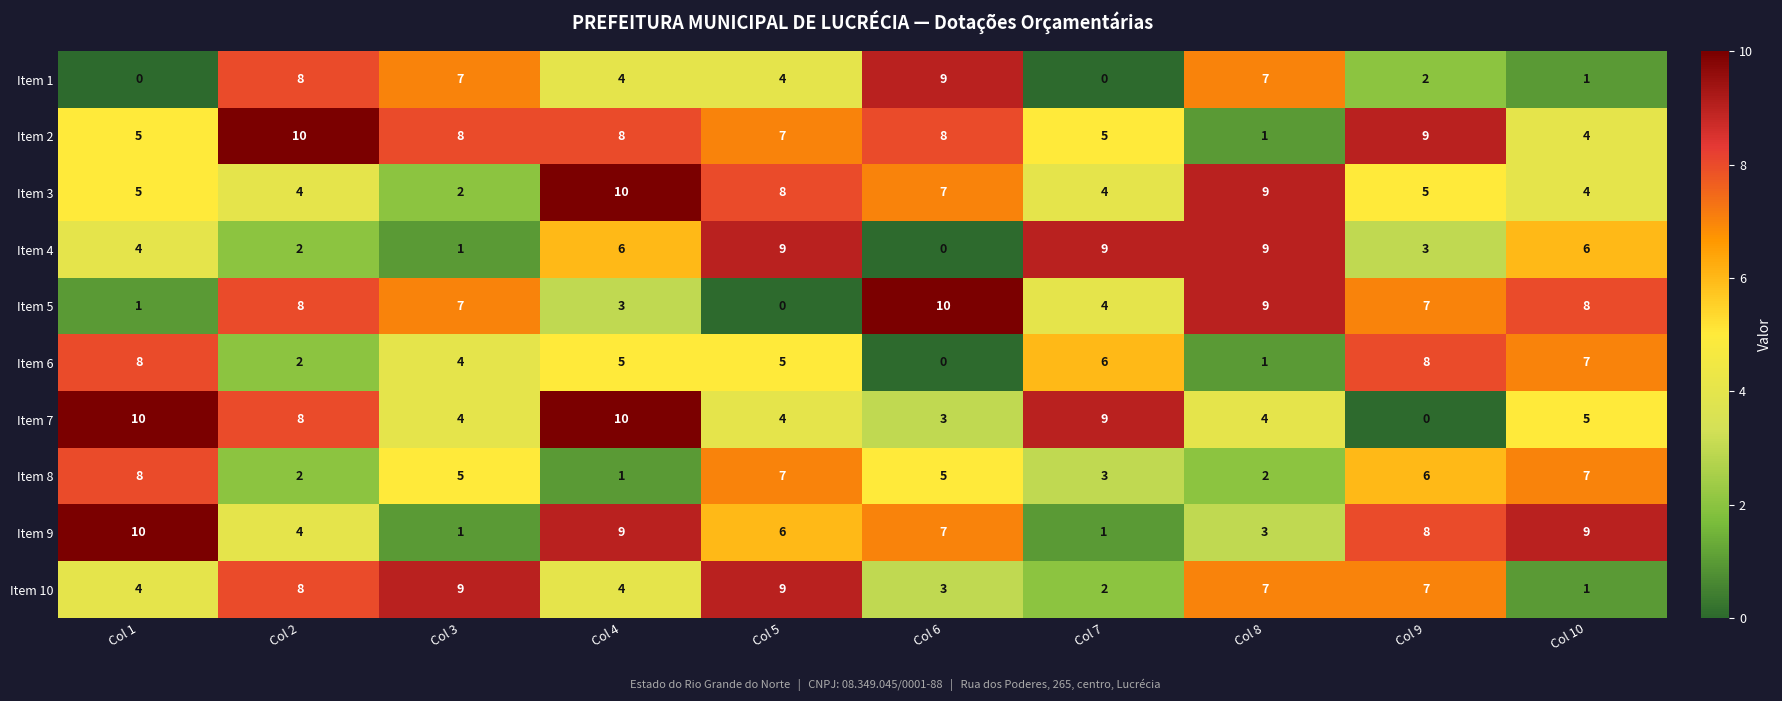

What is the total value across all series at Col 5?

59